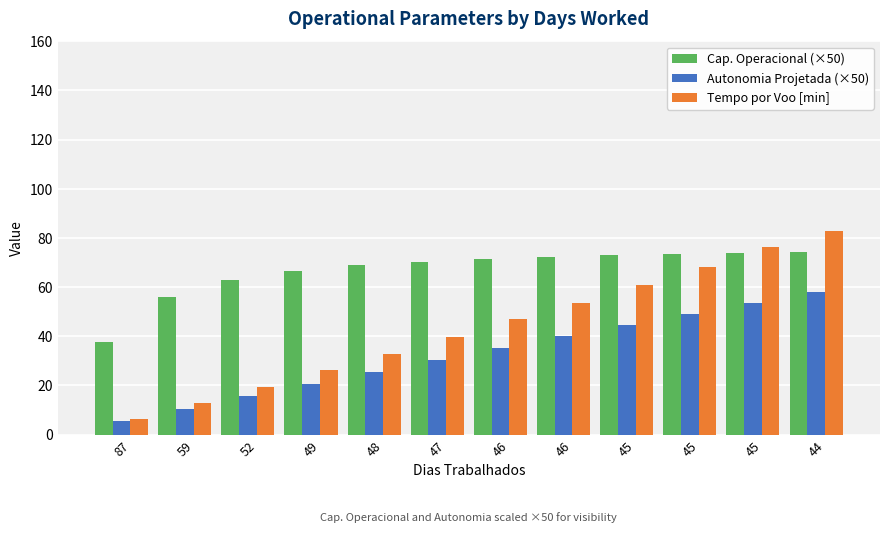

Reading left to right, transcribe all the data shown in this chart.

Cap. Operacional (×50): 37.8	56.0	62.9	66.5	68.8	70.3	71.5	72.3	73.0	73.5	74.0	74.3
Autonomia Projetada (×50): 5.5	10.5	15.5	20.5	25.5	30.5	35.0	40.0	44.5	49.0	53.5	58.0
Tempo por Voo [min]: 6.4	12.9	19.5	26.1	32.8	39.6	46.8	53.6	61.0	68.3	76.2	82.7